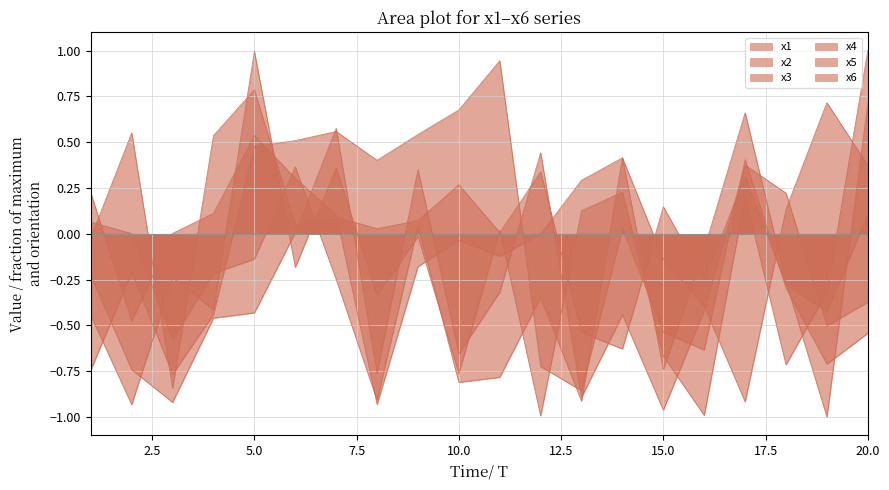

What is the maximum value for x3?

0.7